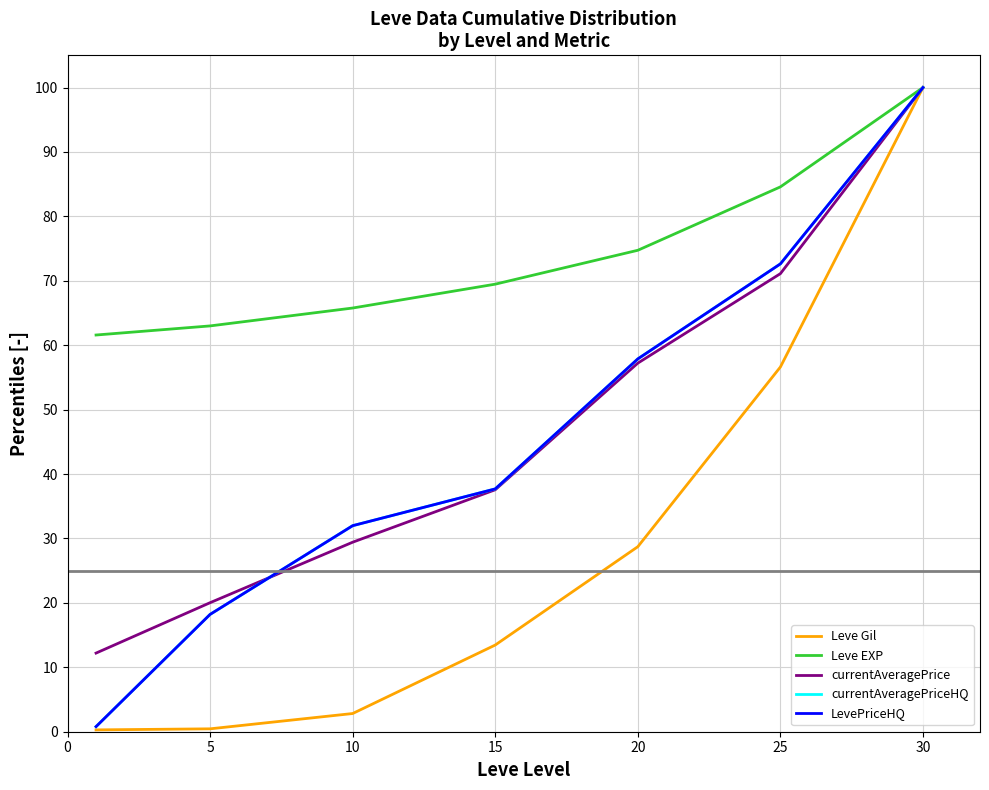

How many intersections are there between currentAveragePriceHQ and currentAveragePrice?

1